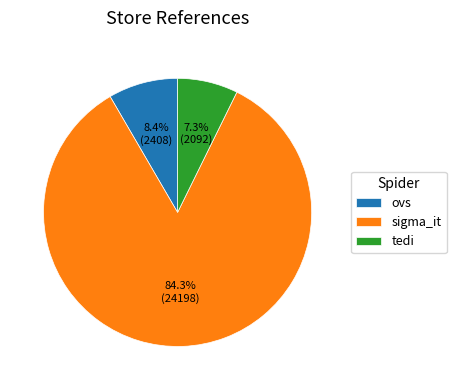

Which category has the biggest portion of the pie?

sigma_it